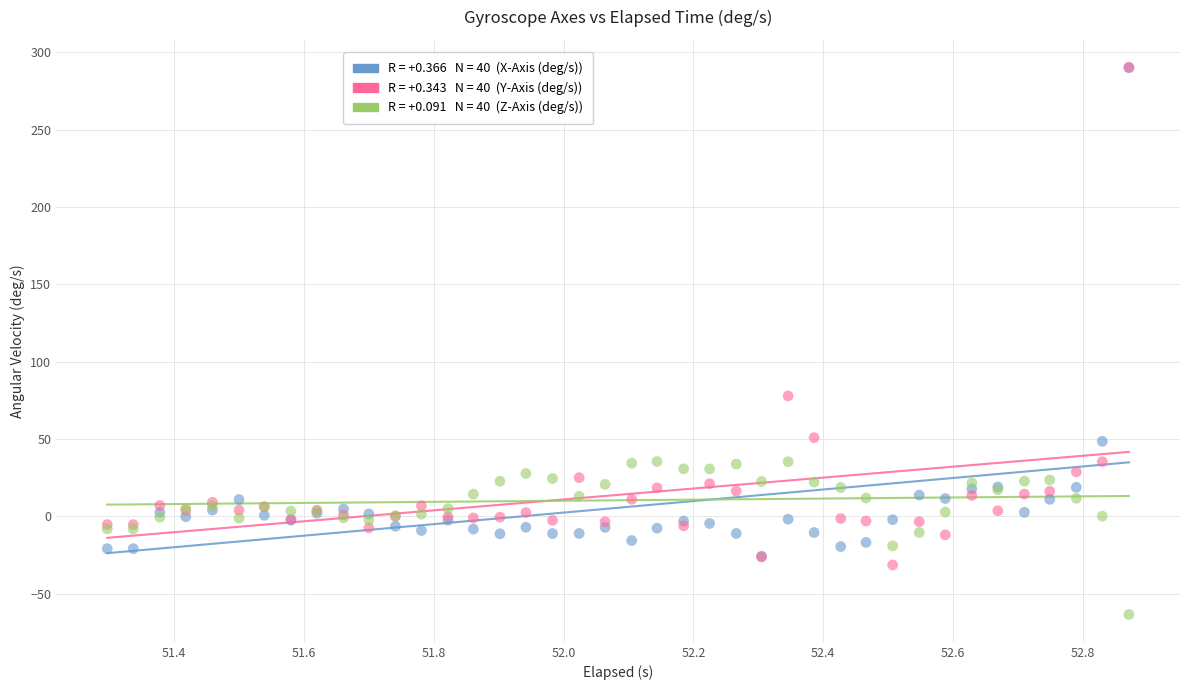

Across all series, what Y value is closest to 113?

77.8